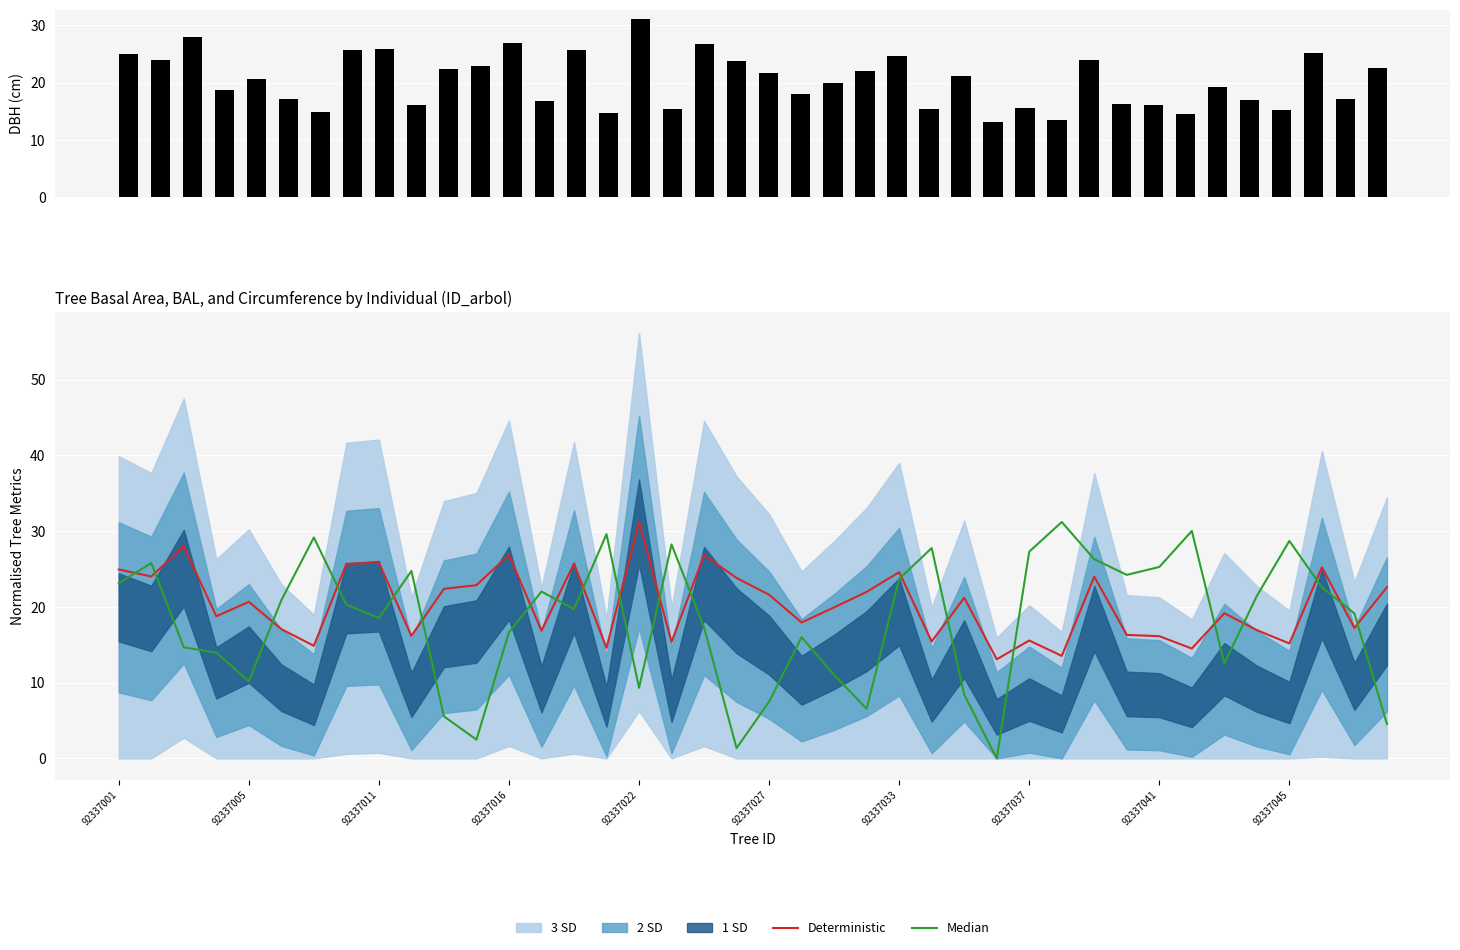

What is the average value of the Median series?

18.2